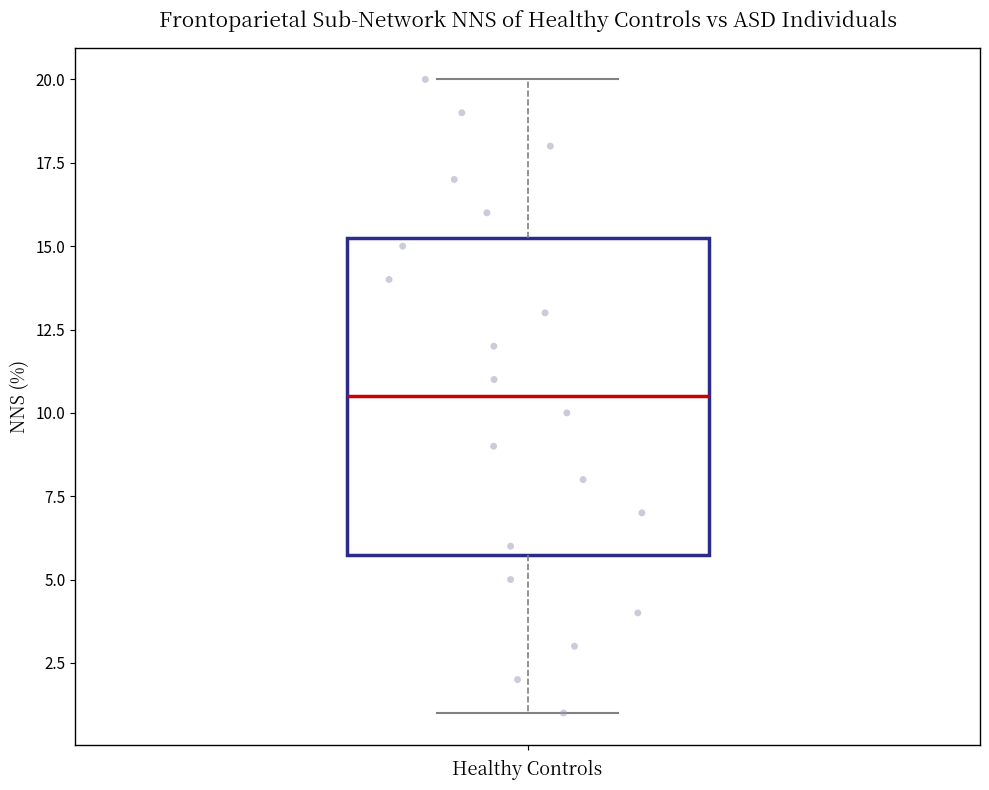

Read this box plot against the y-axis: the position of the median line, the range covered by the box, and the ends of both whiskers. The values are not printed on the chart, so give them approximately, as read against the axis.

median 10.5, box 6.0 to 15.5, whiskers 1.0 to 20.0